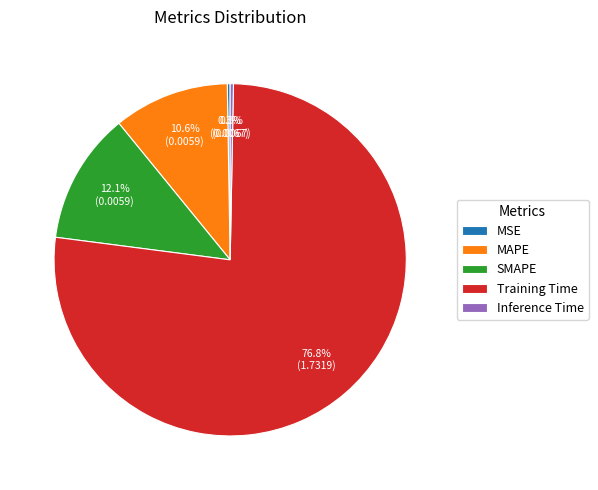

True or false: MAPE accounts for 16% of the total.

False